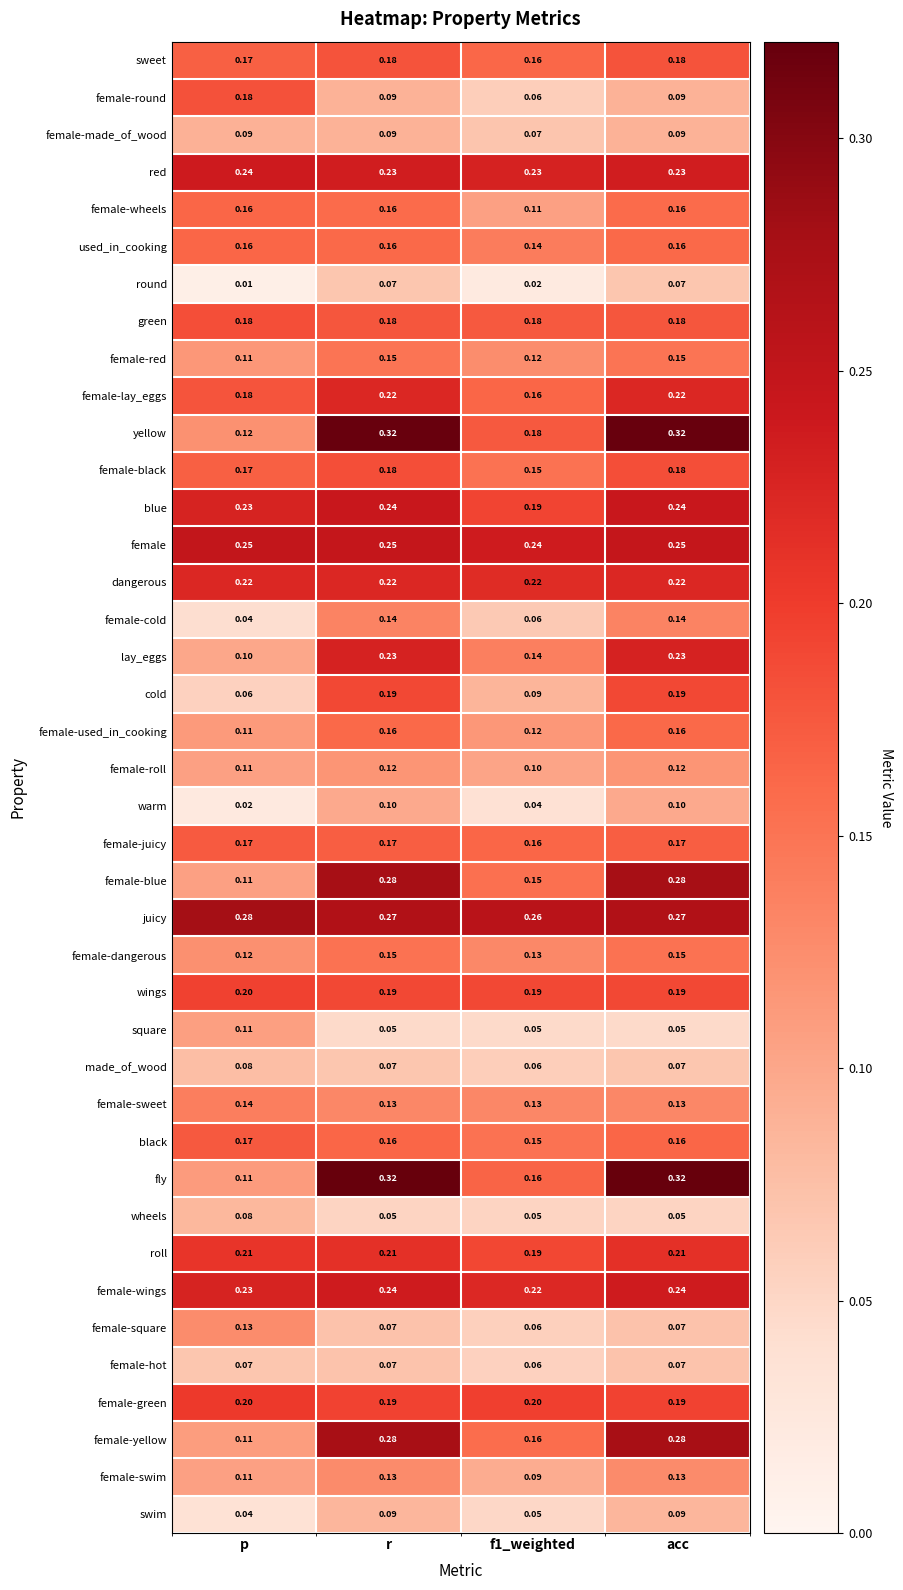

At how many categories does at least one series exceed 0?

4